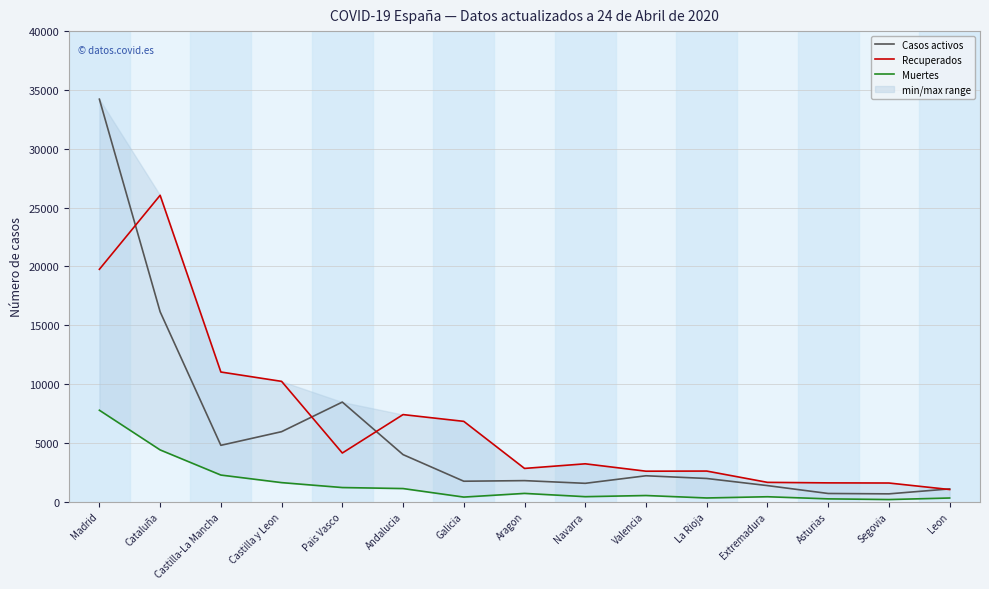

Reading right to left, what are all the values shown in this chart?

Casos activos: Leon=1076	Segovia=656	Asturias=688	Extremadura=1358	La Rioja=1964	Valencia=2194	Navarra=1552	Aragon=1781	Galicia=1730	Andalucia=3992	Pais Vasco=8459	Castilla y Leon=5943	Castilla-La Mancha=4782	Cataluña=16138	Madrid=34212
Recuperados: Leon=1024	Segovia=1578	Asturias=1590	Extremadura=1634	La Rioja=2594	Valencia=2583	Navarra=3211	Aragon=2819	Galicia=6820	Andalucia=7396	Pais Vasco=4128	Castilla y Leon=10221	Castilla-La Mancha=11016	Cataluña=26040	Madrid=19749
Muertes: Leon=303	Segovia=172	Asturias=231	Extremadura=411	La Rioja=307	Valencia=515	Navarra=417	Aragon=695	Galicia=382	Andalucia=1107	Pais Vasco=1193	Castilla y Leon=1612	Castilla-La Mancha=2255	Cataluña=4393	Madrid=7765